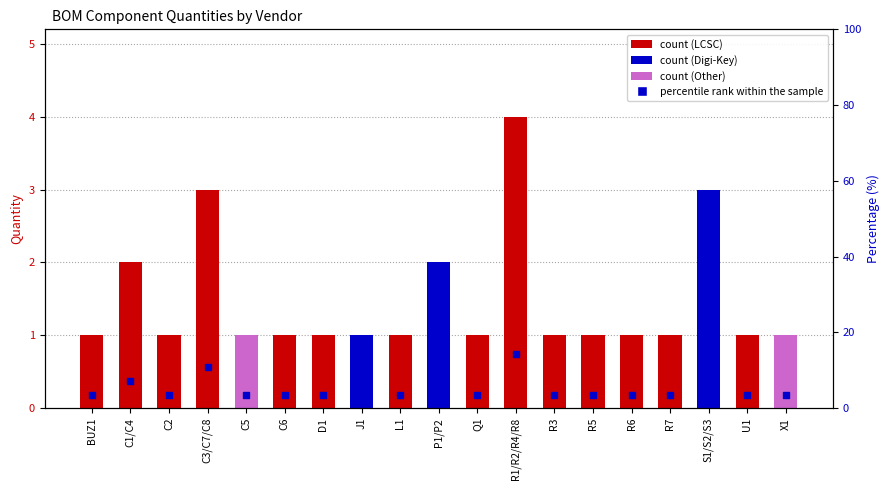

Which series contains the highest Y value?

percentile rank within the sample